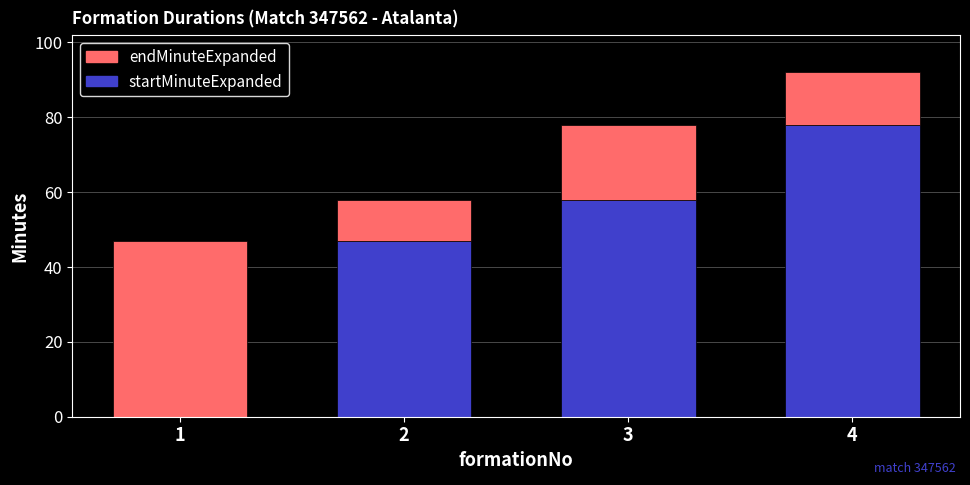

True or false: startMinuteExpanded has a value of 23 at 2.

False